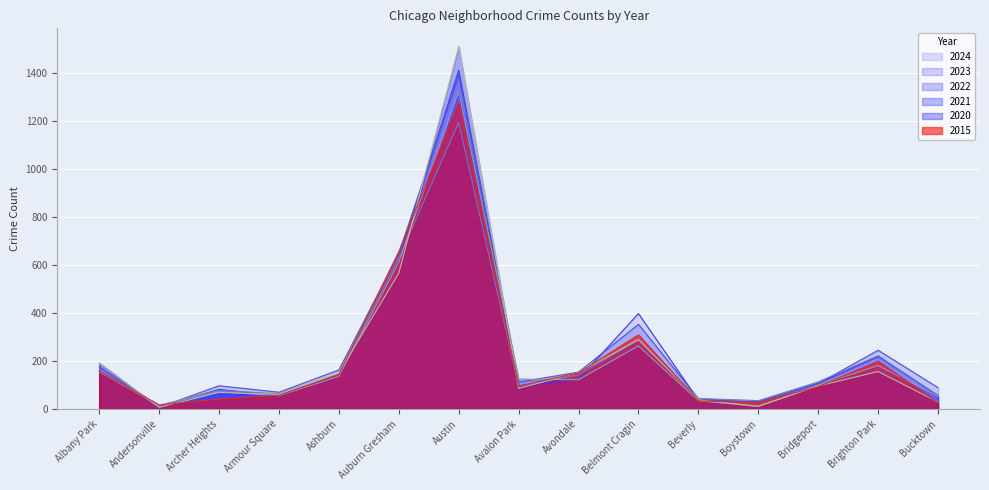

Which series has the widest spread of values?

2020